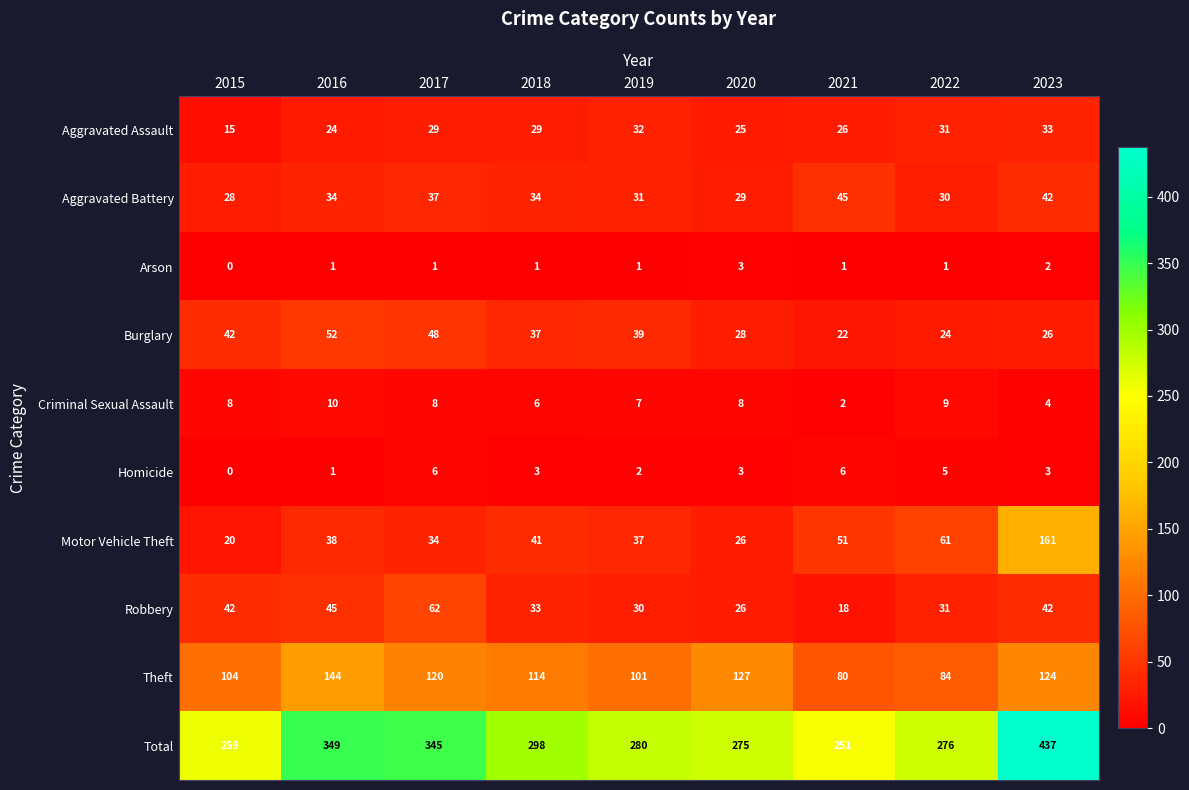

What is the difference between the highest and lowest values at 2016?

348